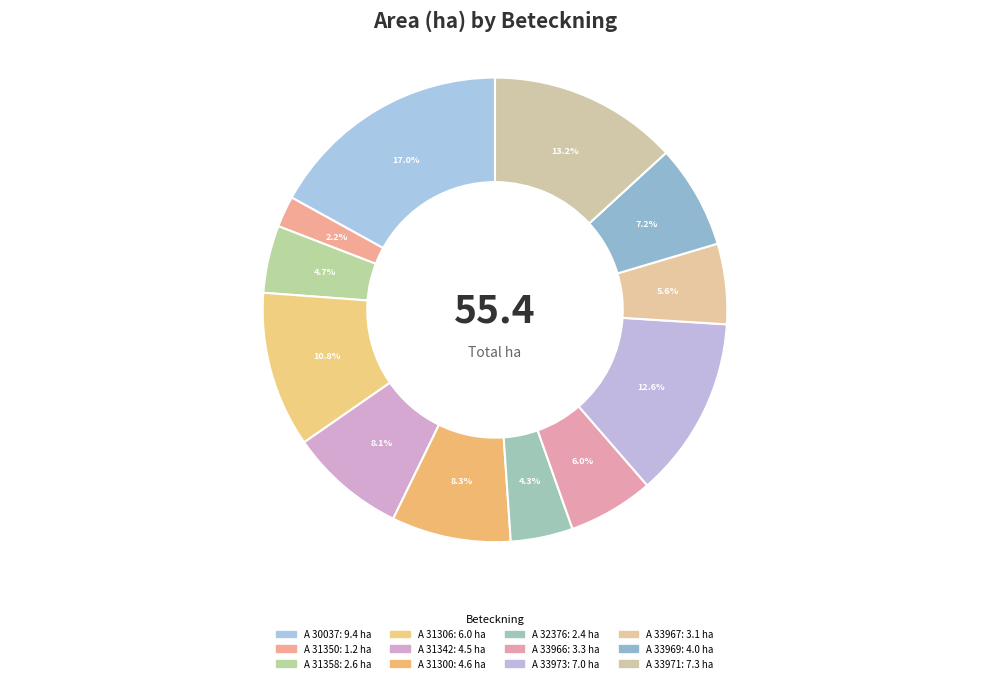

How many segments does this pie chart have?

12